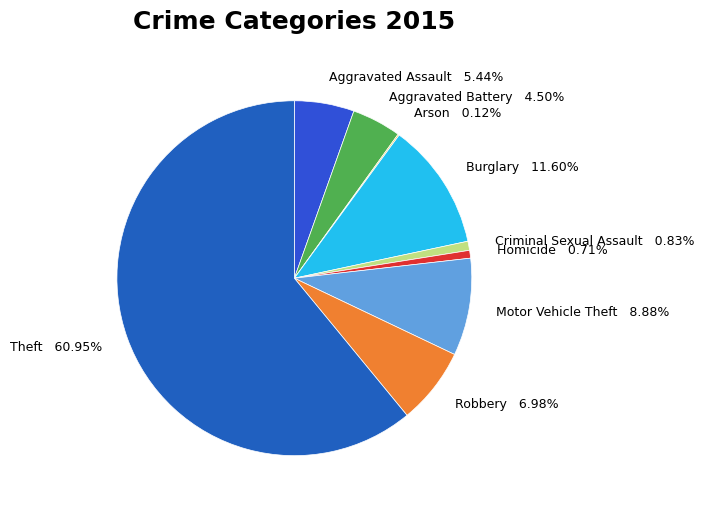

Which slice is the largest?

Theft